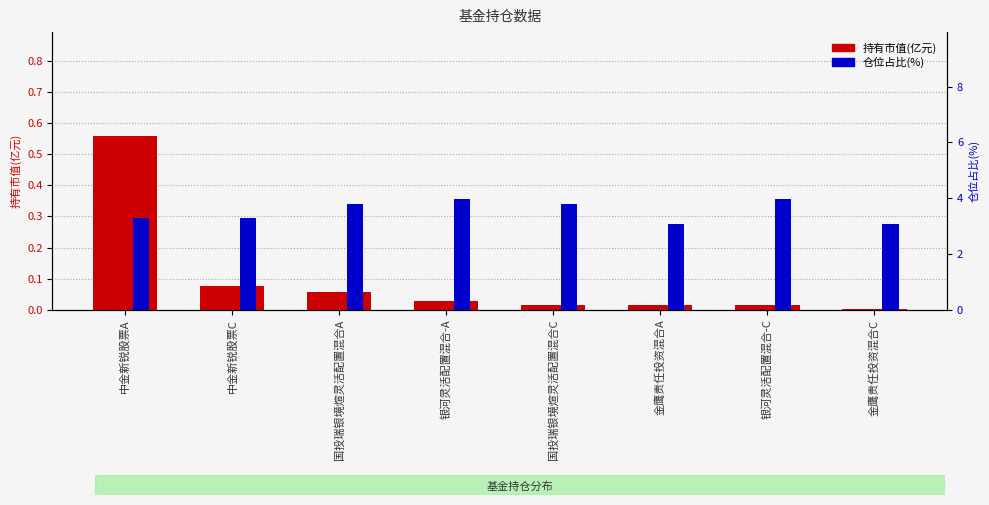

At which label is 持有市值(亿元) closest to 0?

金鹰责任投资混合C